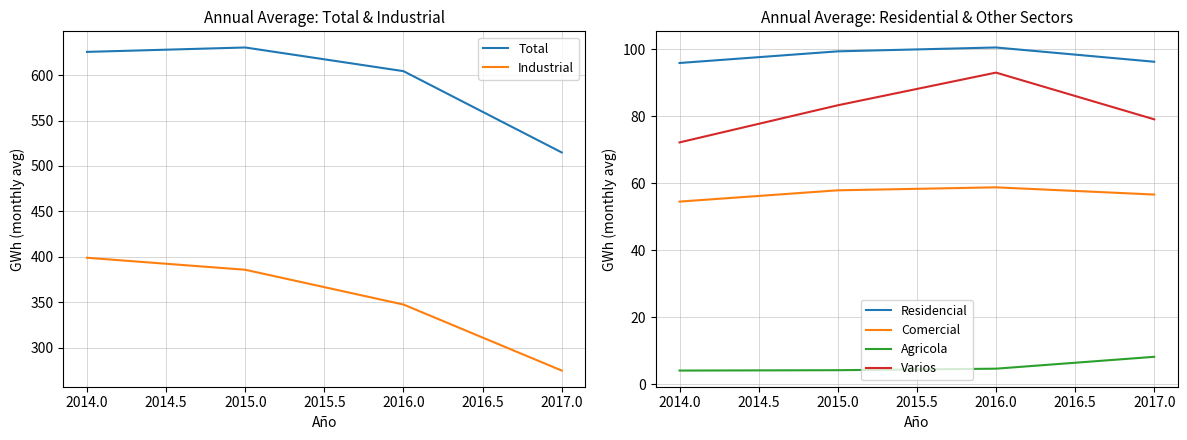

What is the difference between the Comercial values at 2015.0 and 2014.0?

3.4